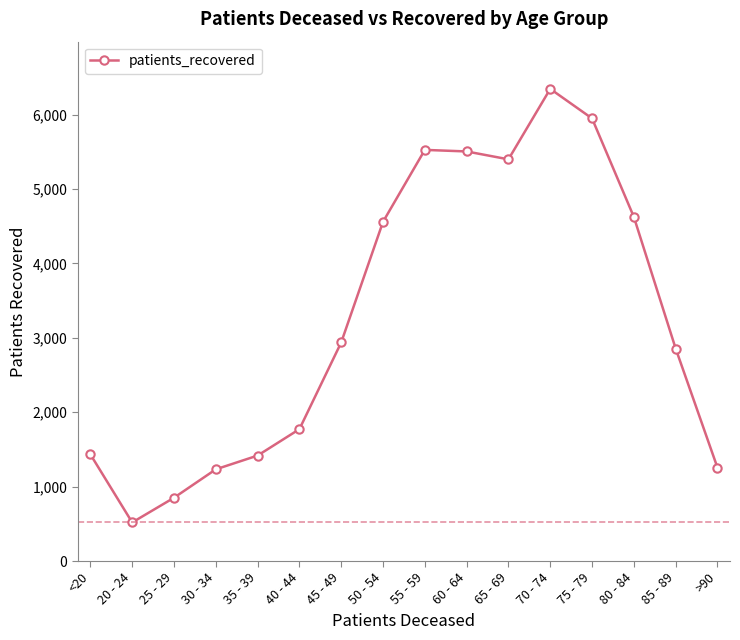

What is the difference between the values at 55 - 59 and 30 - 34?

4294